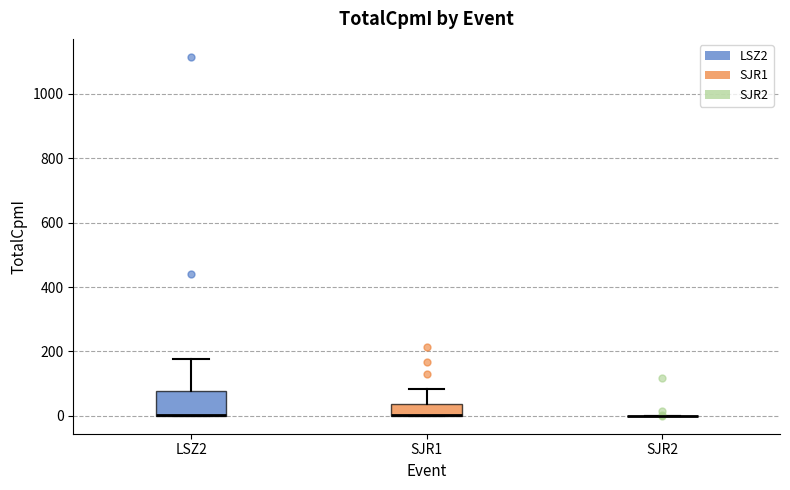

Which box is the tallest, from its lower edge to its upper edge?

LSZ2